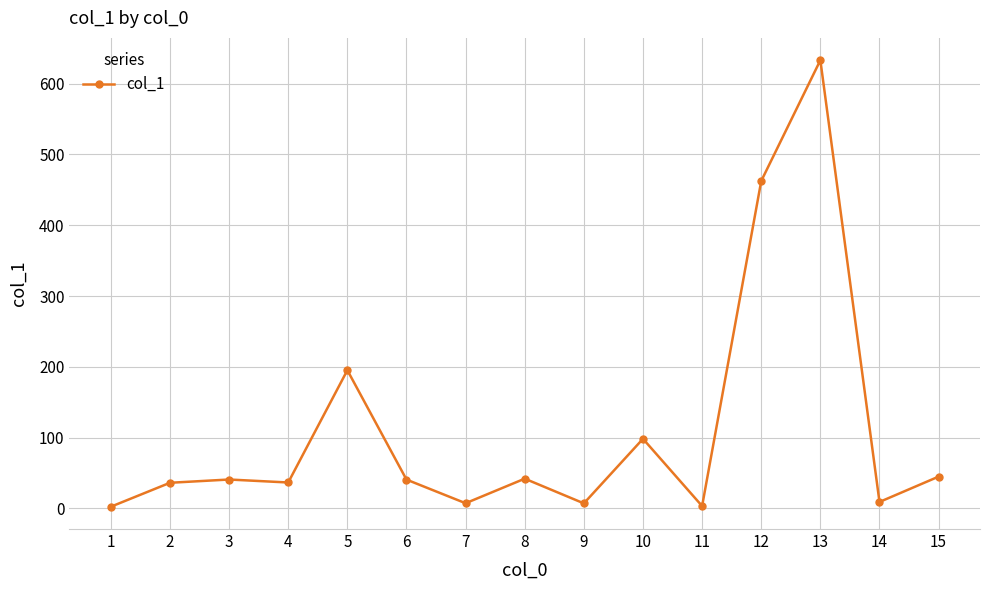

What is the value of the 3rd point from the left?

40.8